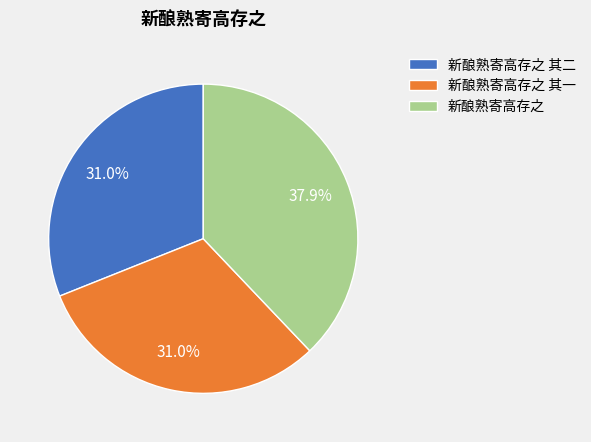

Which category has the biggest portion of the pie?

新酿熟寄高存之